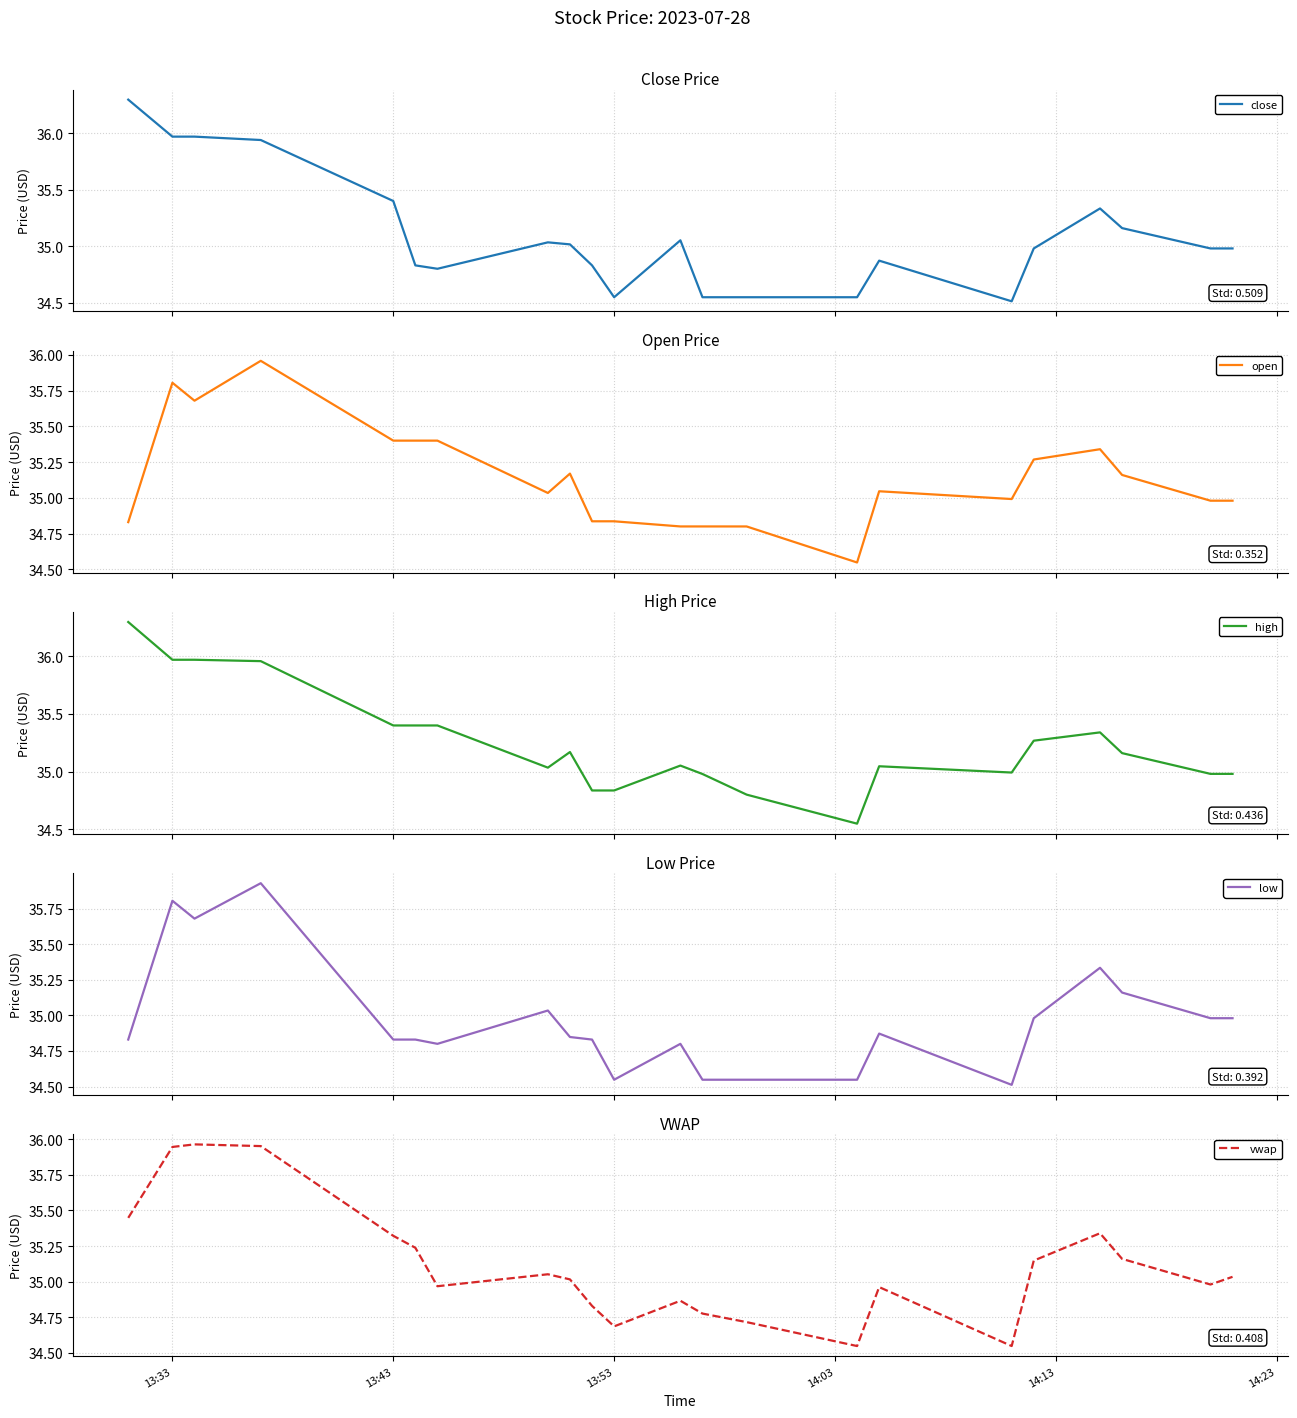

The value of vwap at 13:53 is 60.8. True or false?

False